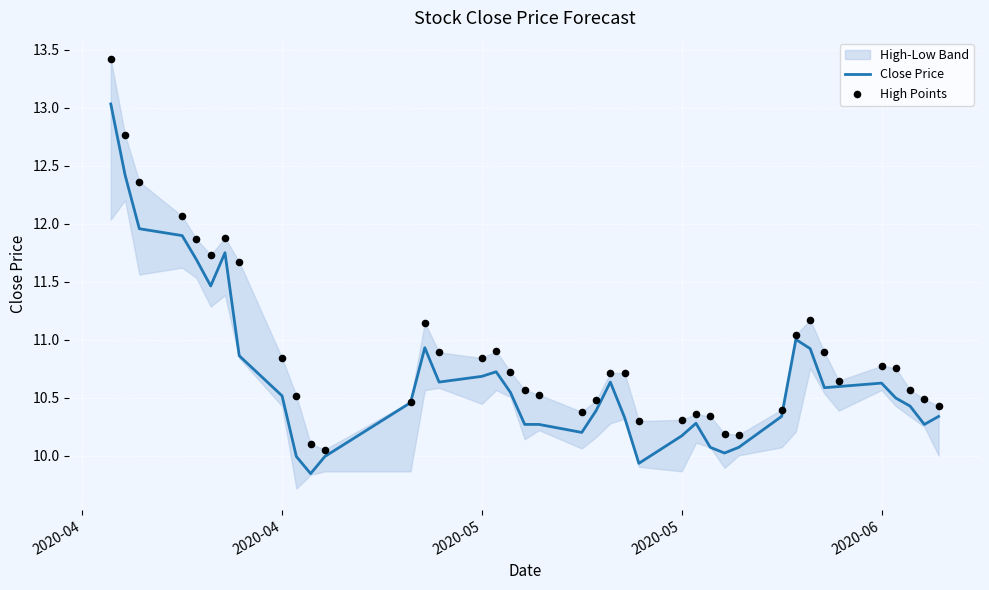

Is the value of High Points at 2020-06 greater than the value of Close Price at 39?

Yes